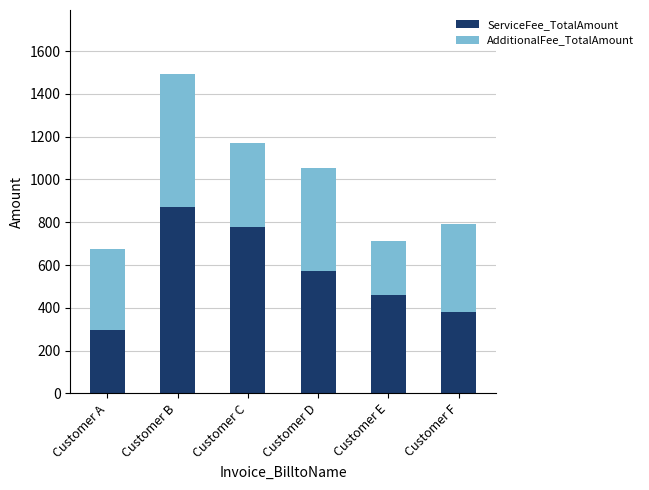

The ServiceFee_TotalAmount series shows 462 at Customer E. True or false?

True